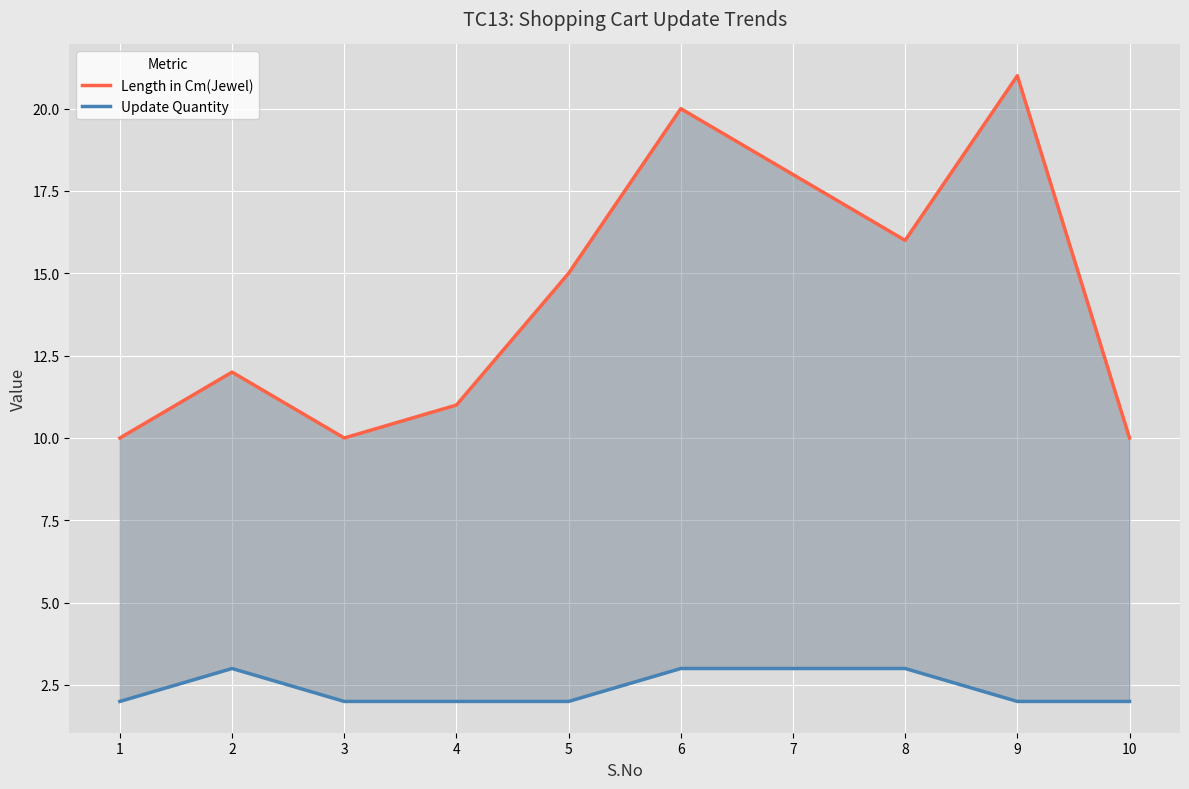

The value of Length in Cm(Jewel) at 10 is 17. True or false?

False